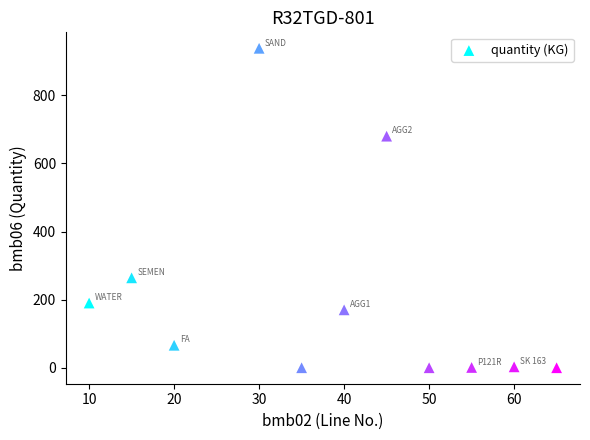

What is the range of X values (max minus min)?

55.0